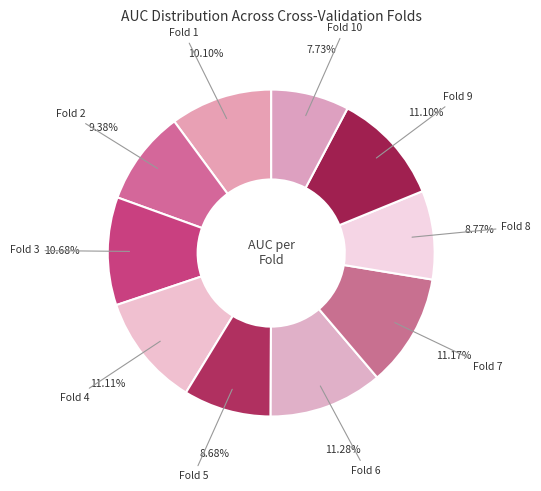

How many slices are in this pie chart?

10